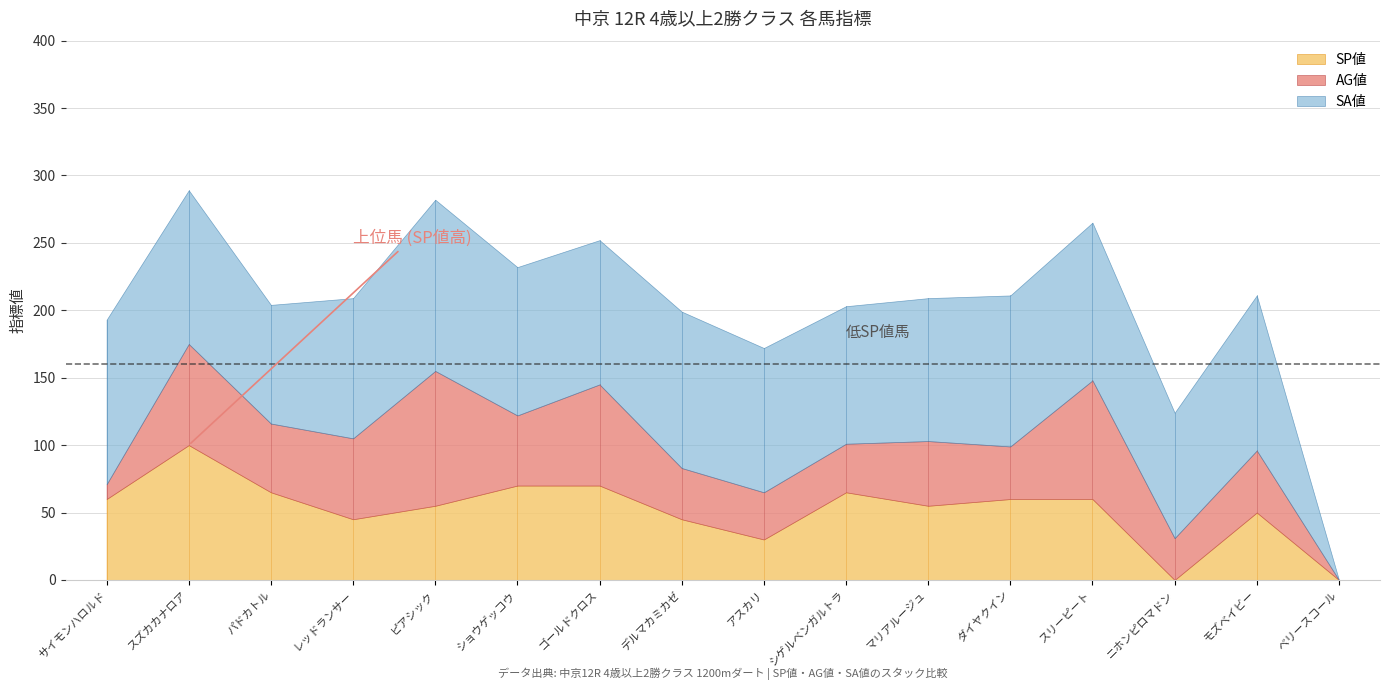

How many interior local valleys does the AG値 series have?

5